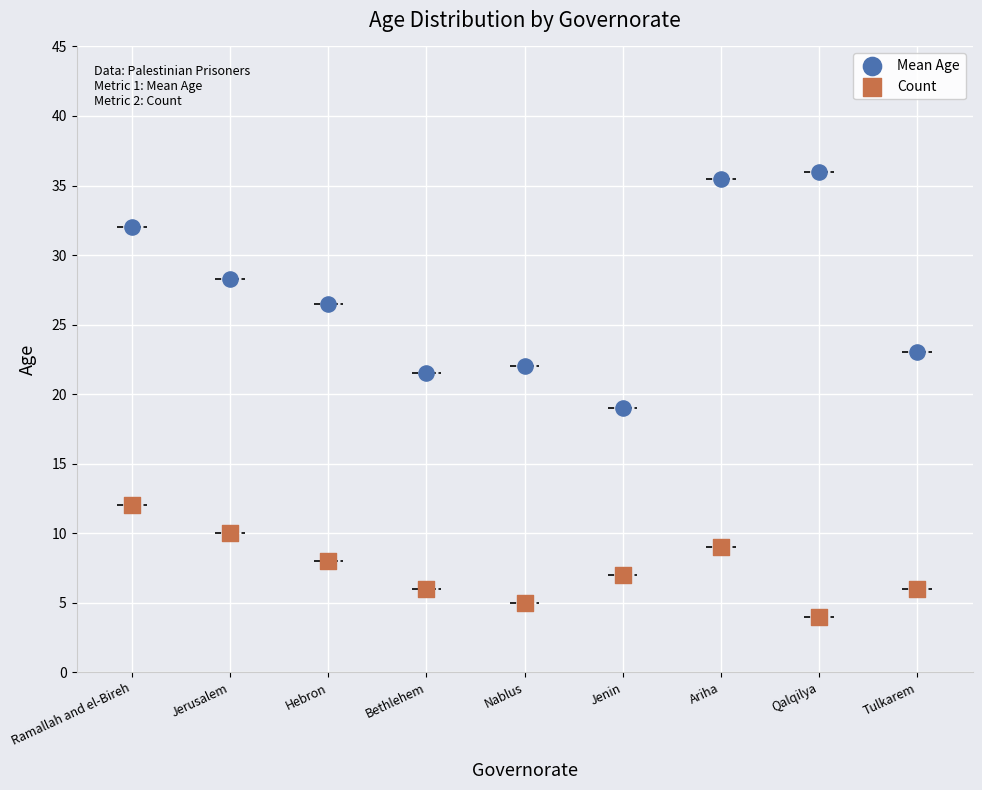

Which series has the largest Y range (max minus min)?

Mean Age